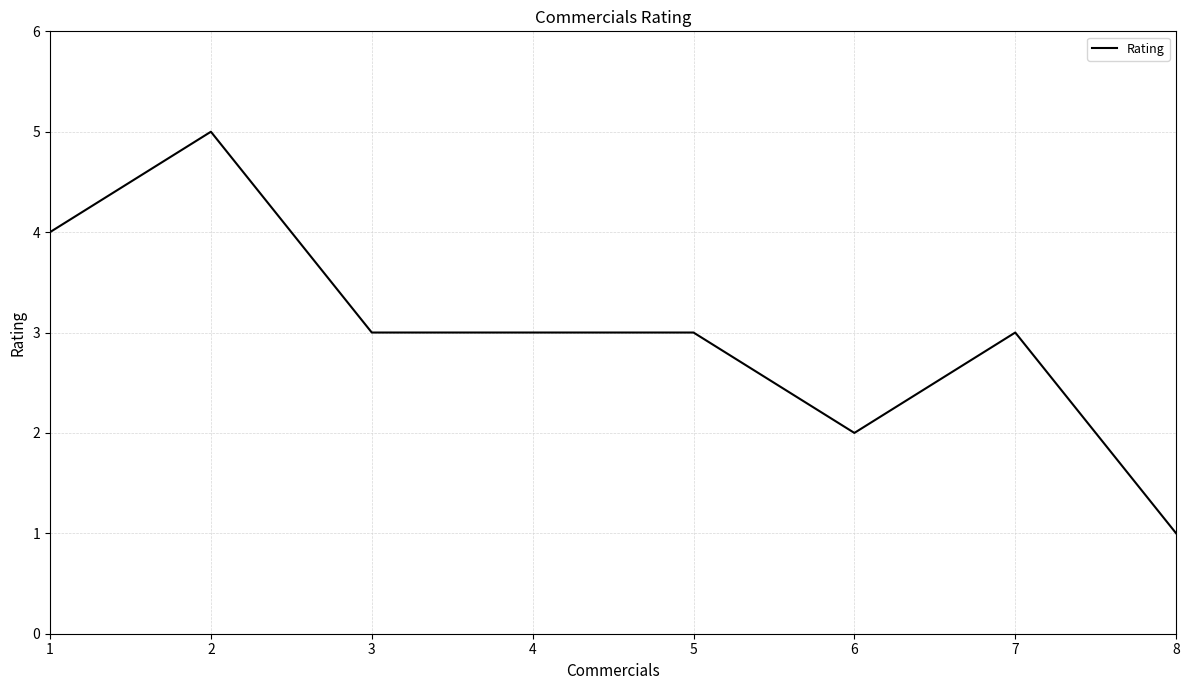

What is the approximate value at 7?

3